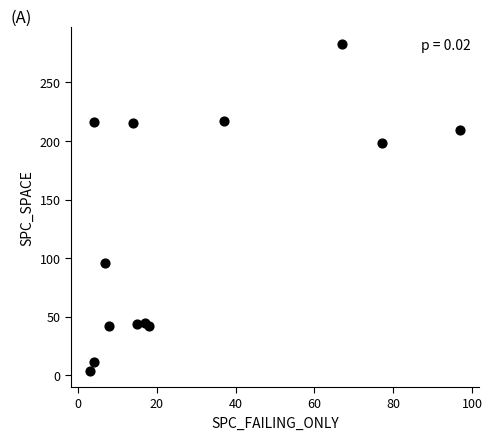

What Y value in the scatter plot is closest to 143?

96